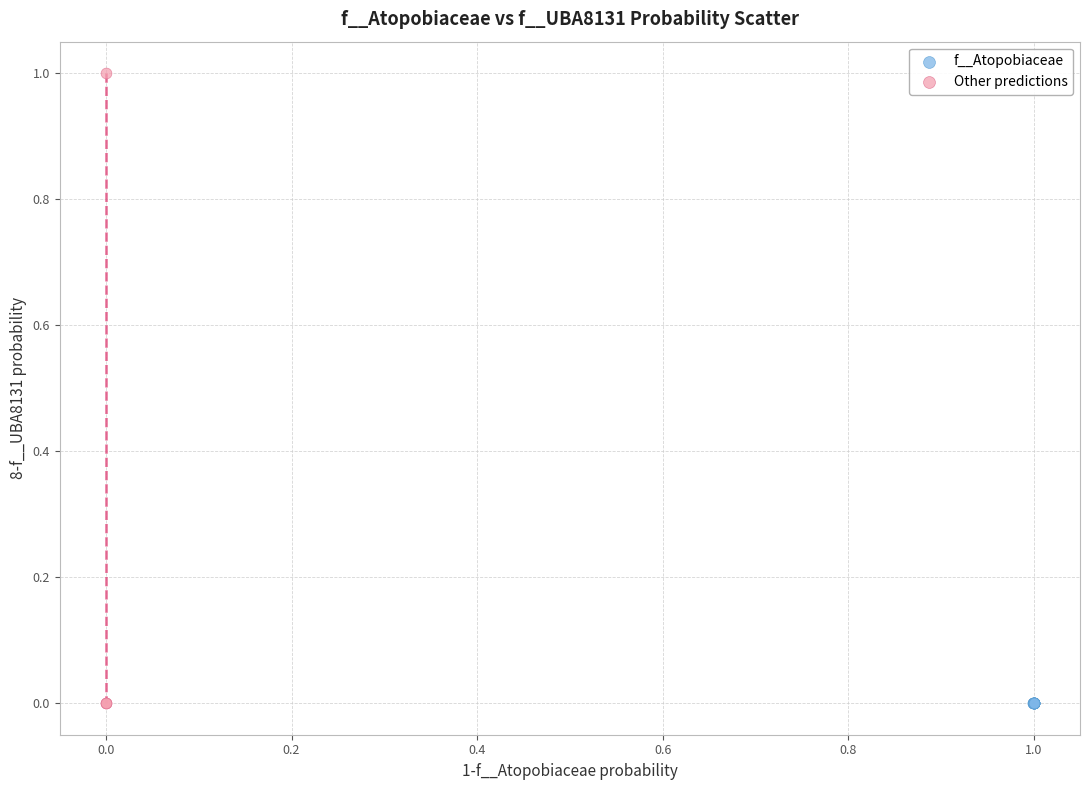

Which series reaches the maximum Y coordinate?

Other predictions